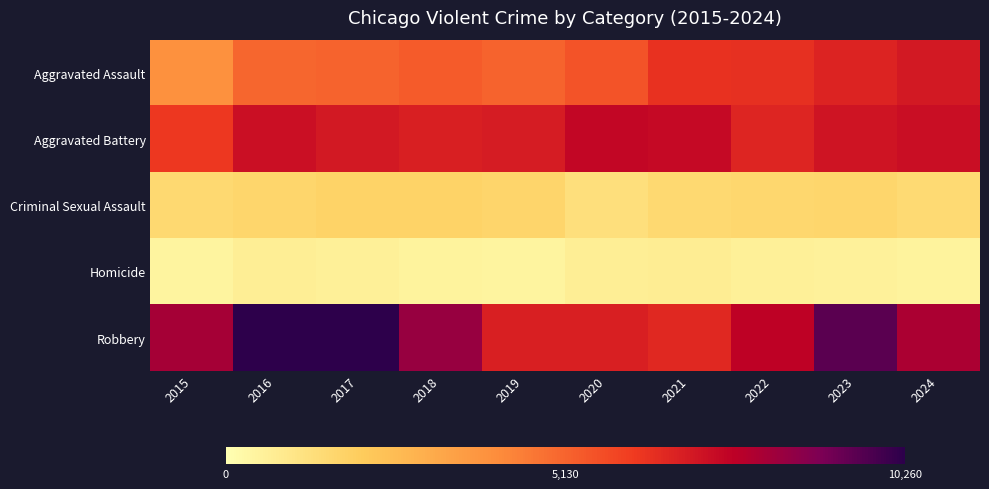

Which series has the largest total across all categories?

Robbery